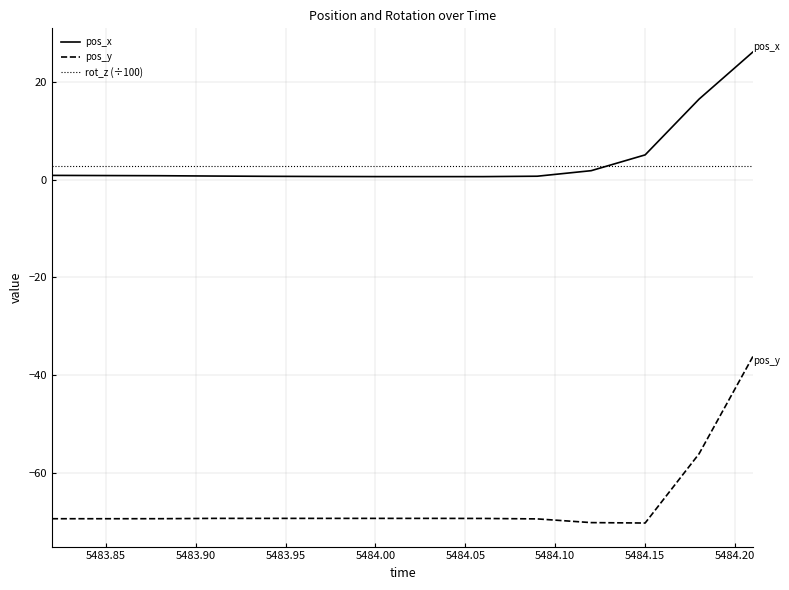

Which series has the largest range (max minus min)?

pos_y